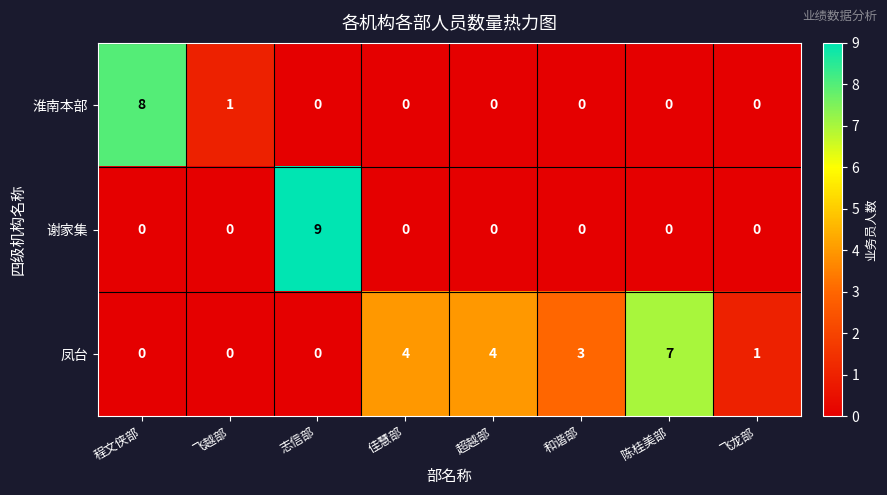

What is the difference between the maximum and minimum values in the 淮南本部 series?

8